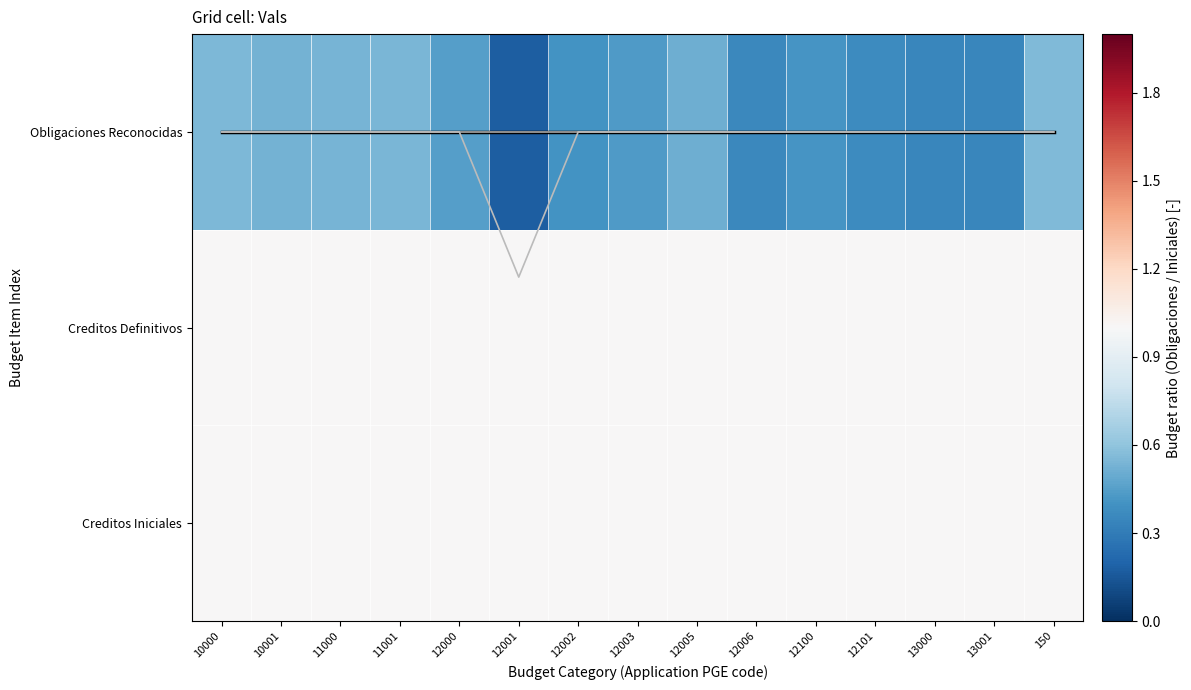

At which label is Creditos Iniciales closest to 1?

10000